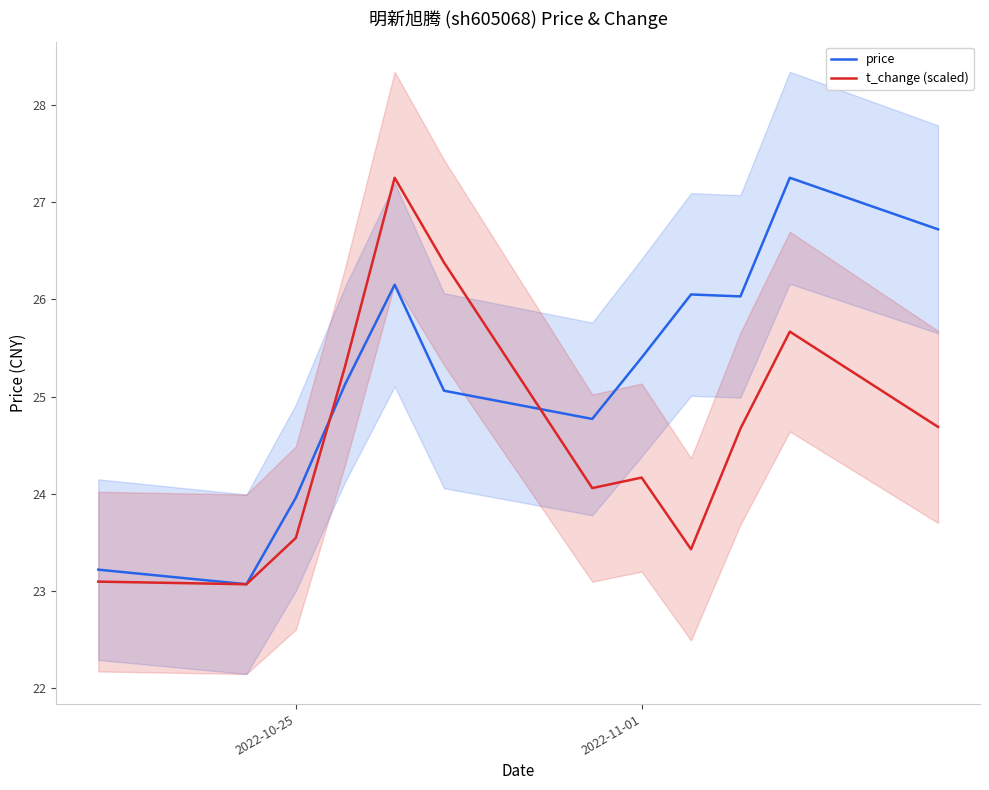

Is this an area chart (filled region under the line)?

No